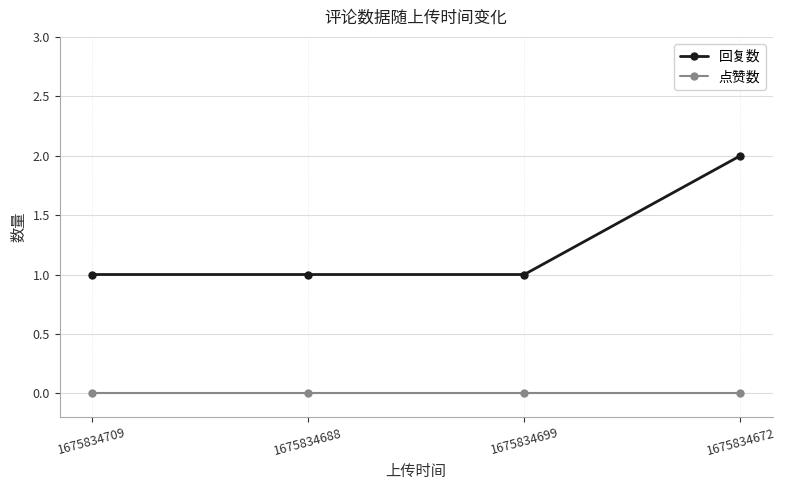

What is the minimum value for 回复数?

1